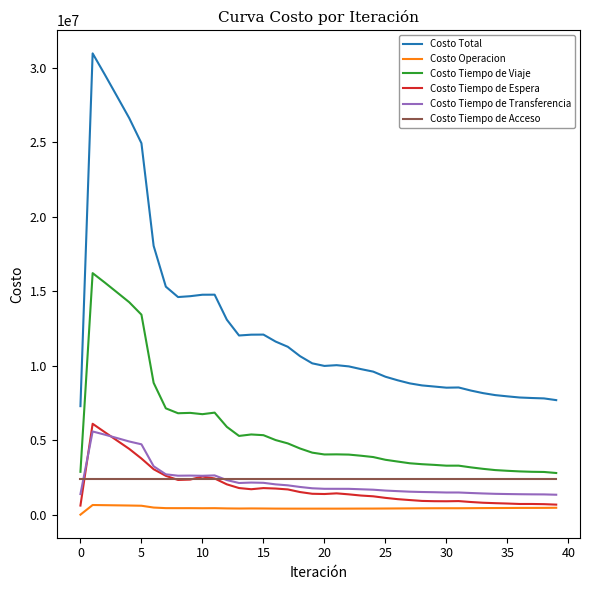

Which series has the largest total across all categories?

Costo Total